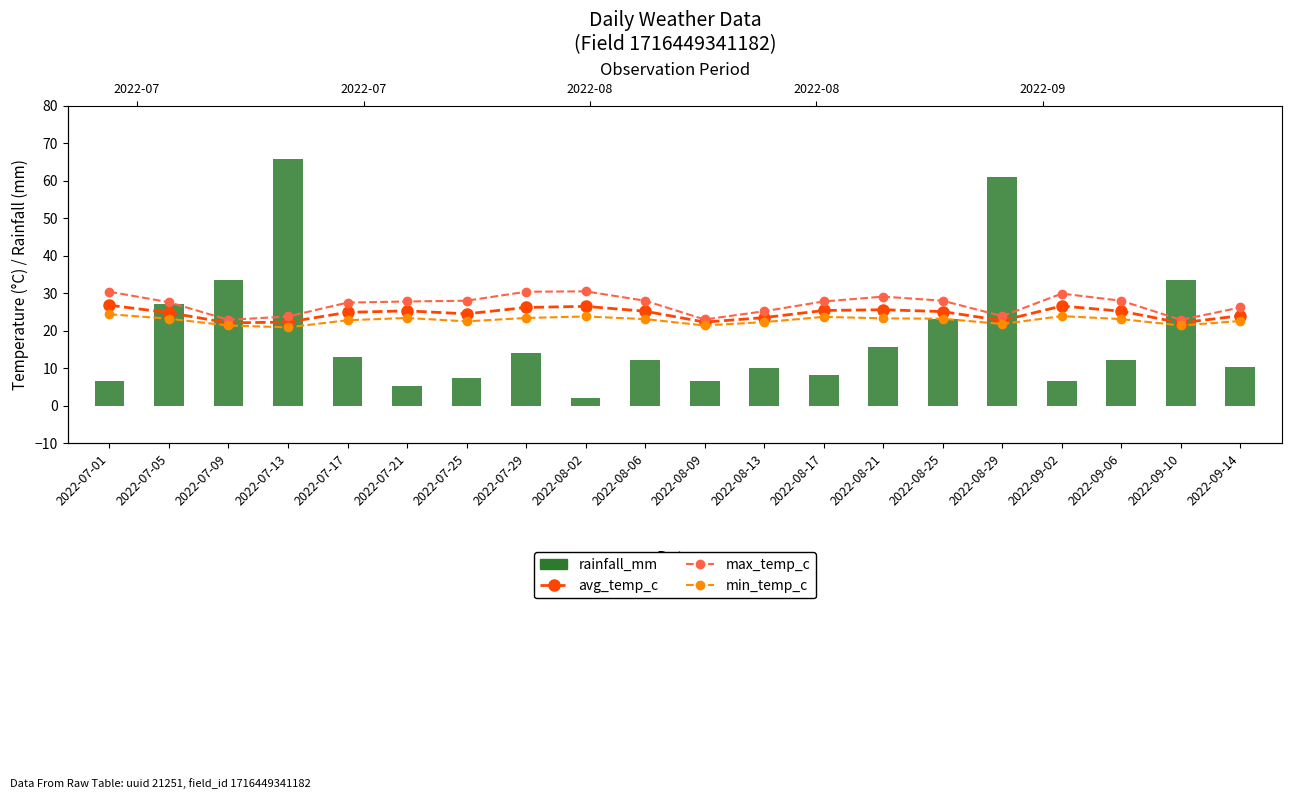

Which series has the largest total across all categories?

max_temp_c